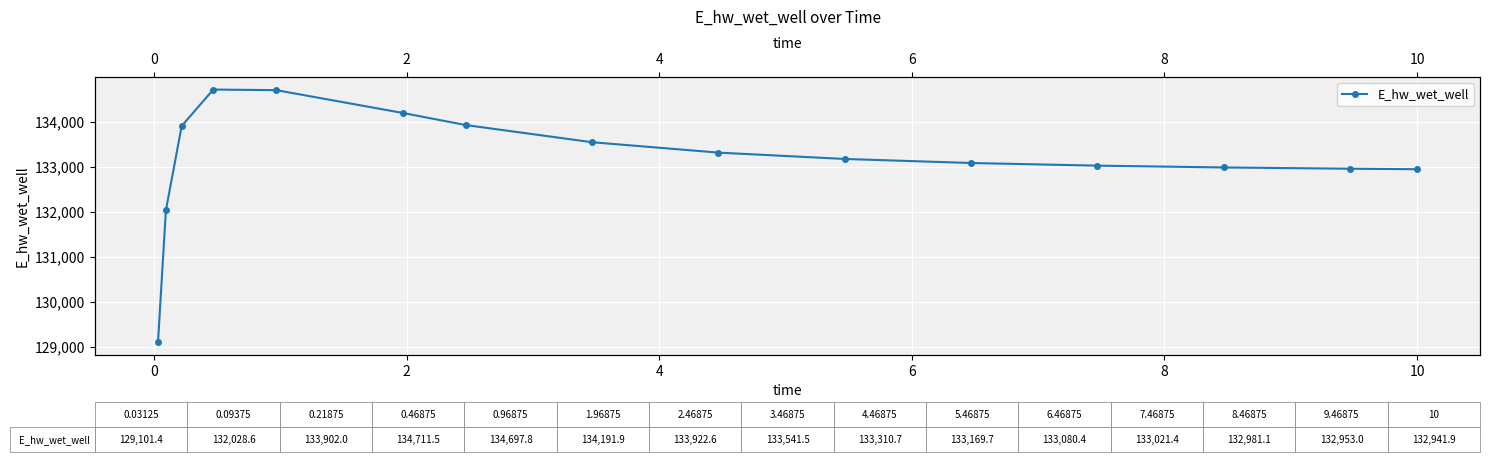

The value at 10 is 132941.9. True or false?

True